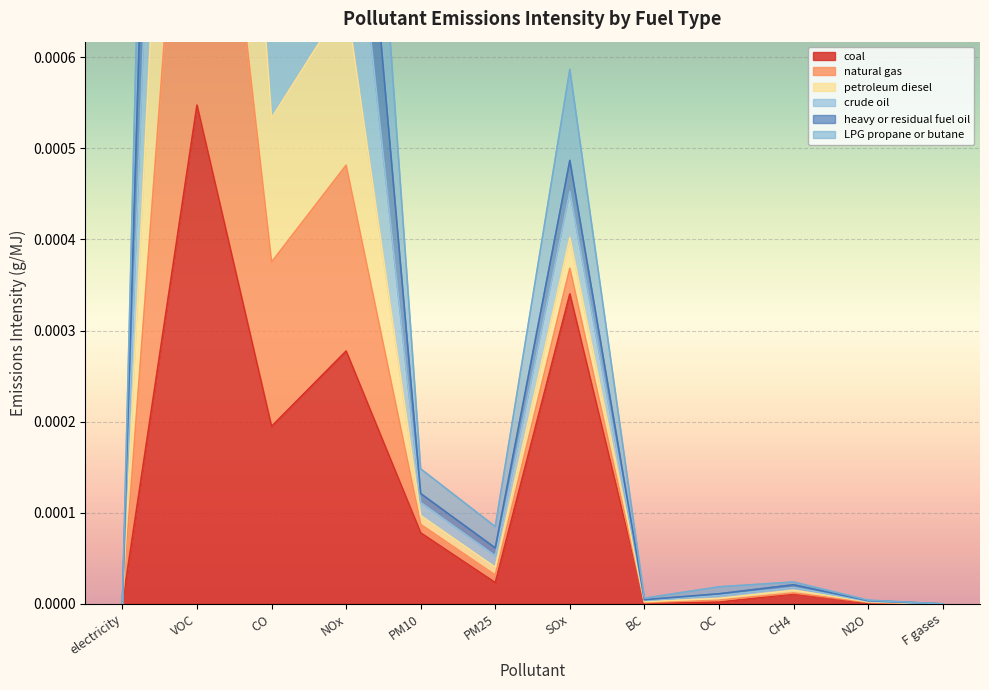

Does the chart display data point markers on the line(s)?

No